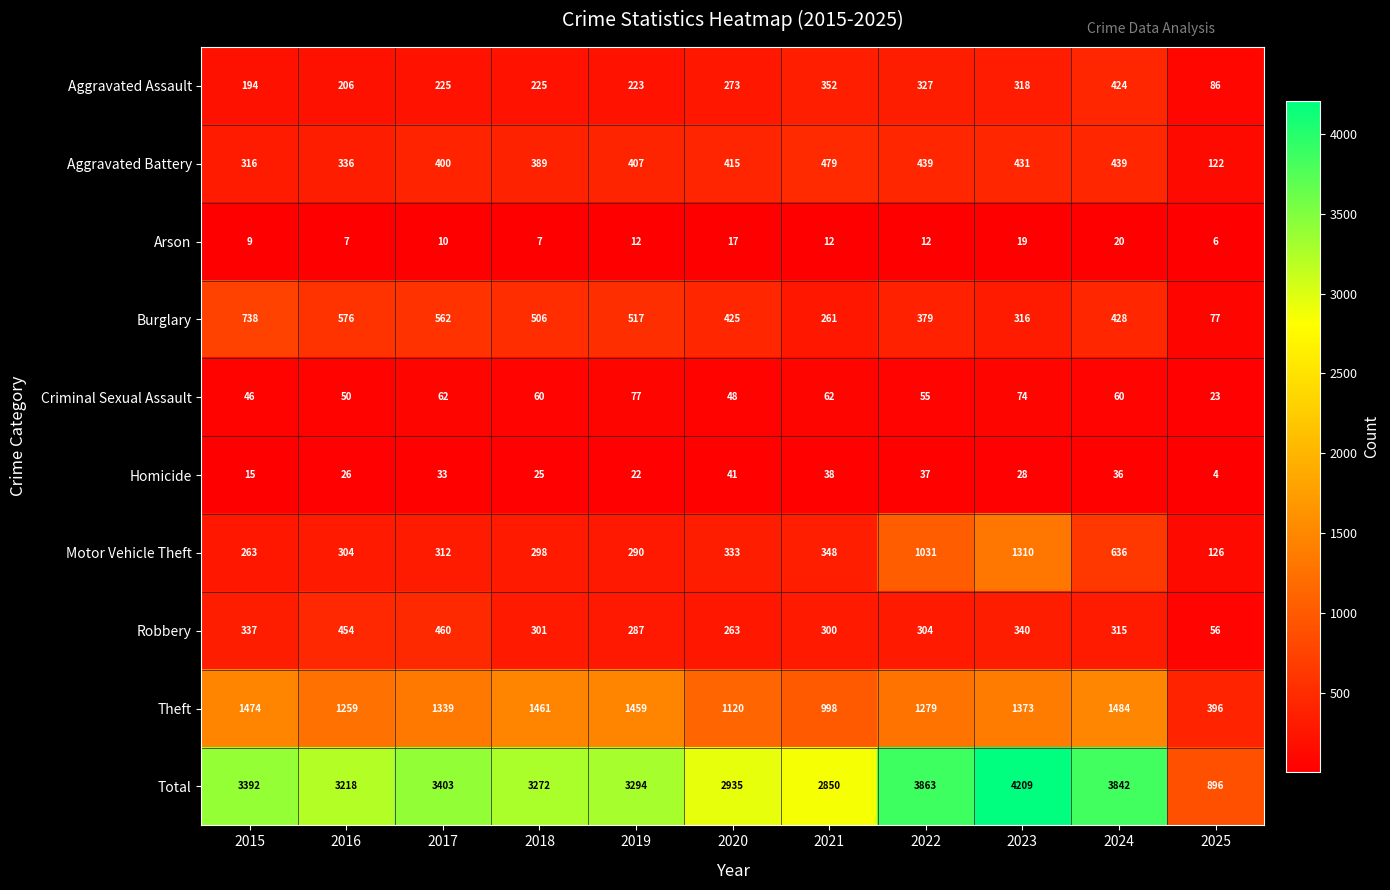

What is the smallest value displayed?

4